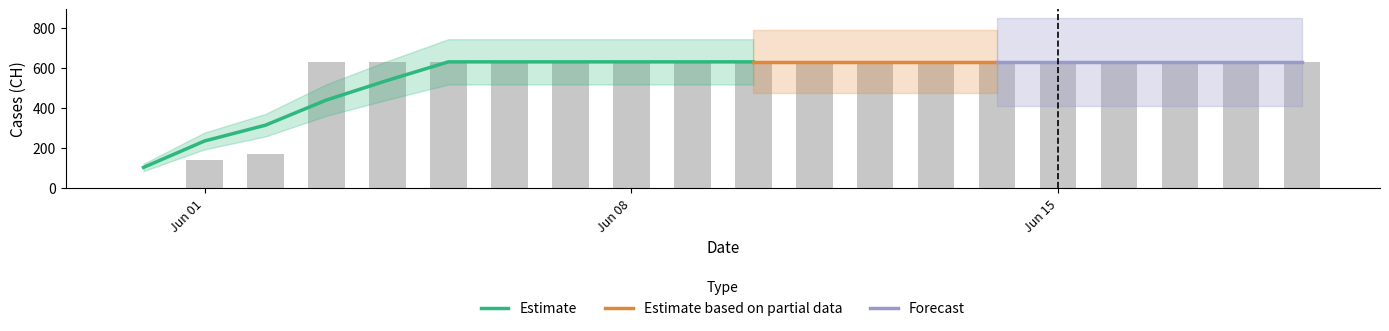

Rank the categories by value from lowest to highest.

2020-05-31, 2020-06-01, 2020-06-02, 2020-06-03, 2020-06-04, 2020-06-05, 2020-06-06, 2020-06-07, 2020-06-08, 2020-06-09, 2020-06-10, 2020-06-11, 2020-06-12, 2020-06-13, 2020-06-14, 2020-06-15, 2020-06-16, 2020-06-17, 2020-06-18, 2020-06-19